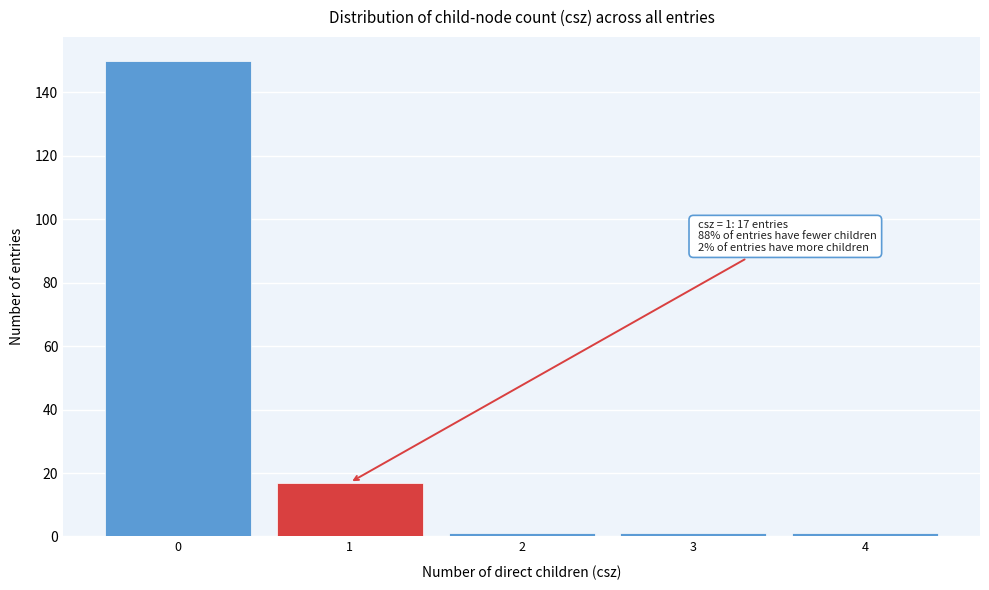

Reading left to right, list all the values displayed in this chart.

150	17	1	1	1